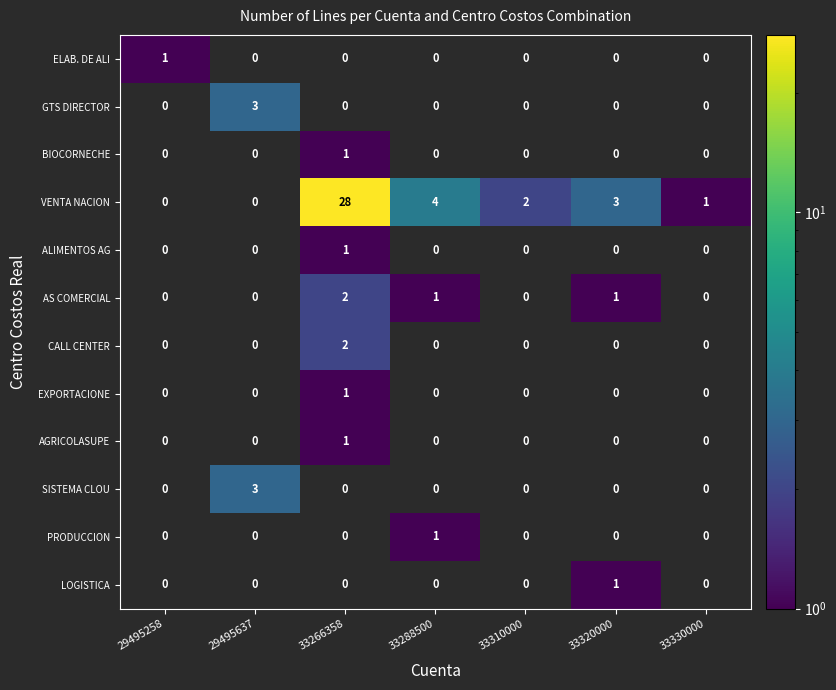

Count the number of categories in the chart.

7